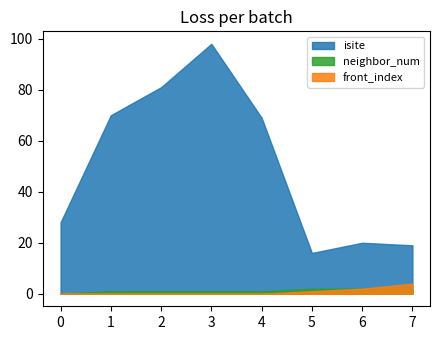

Is it true that front_index equals 2 at 5?

False